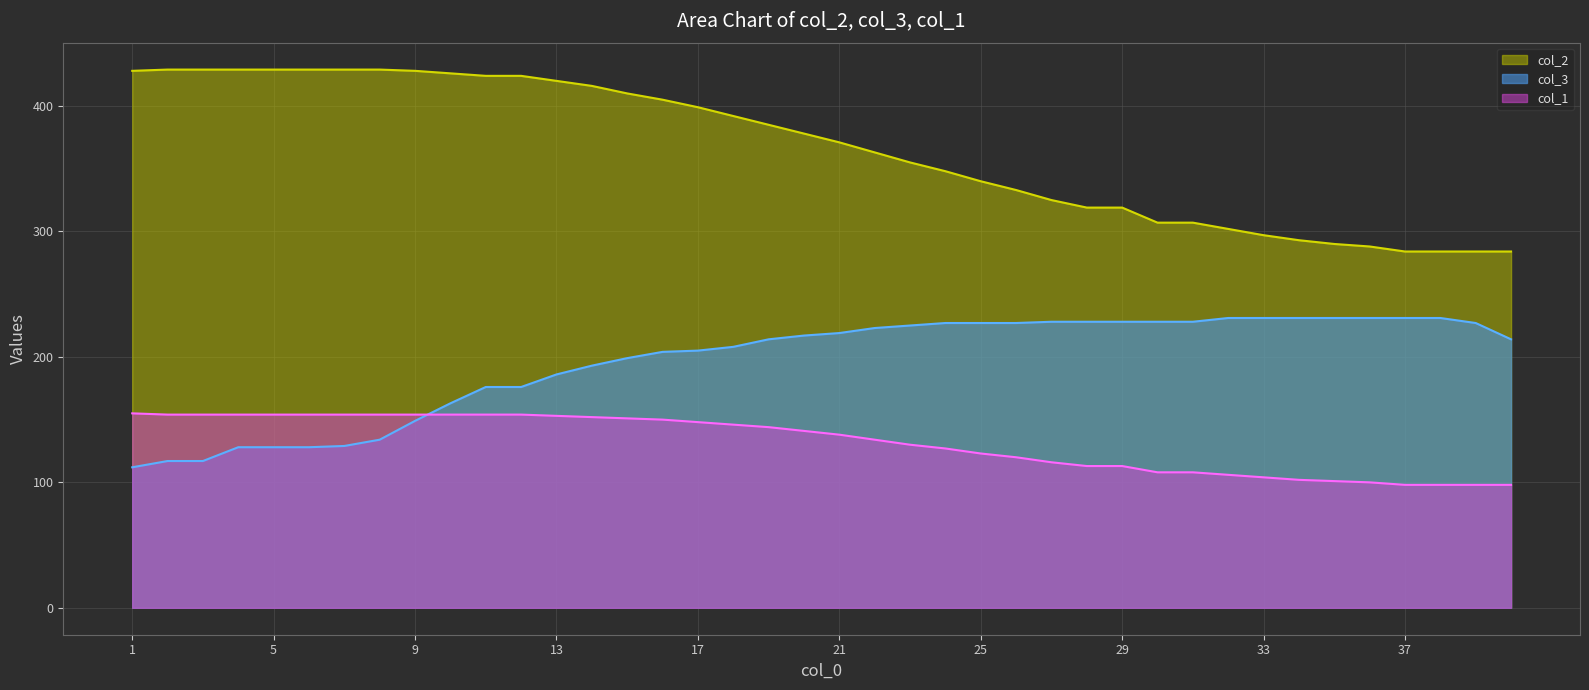

Which has a higher value, 13 or 32?

13